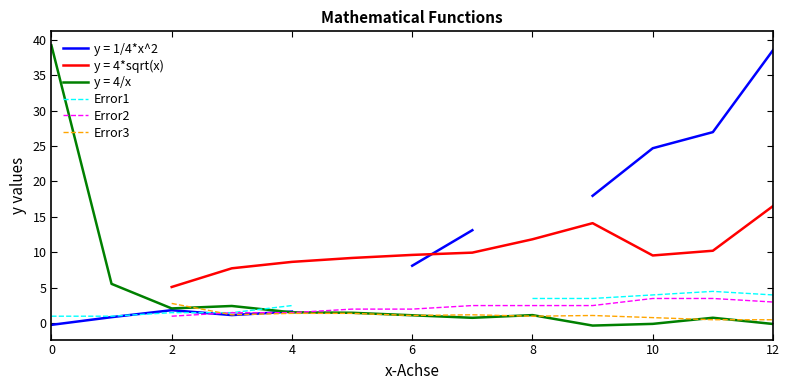

What is the maximum value for y = 4/x?

39.2